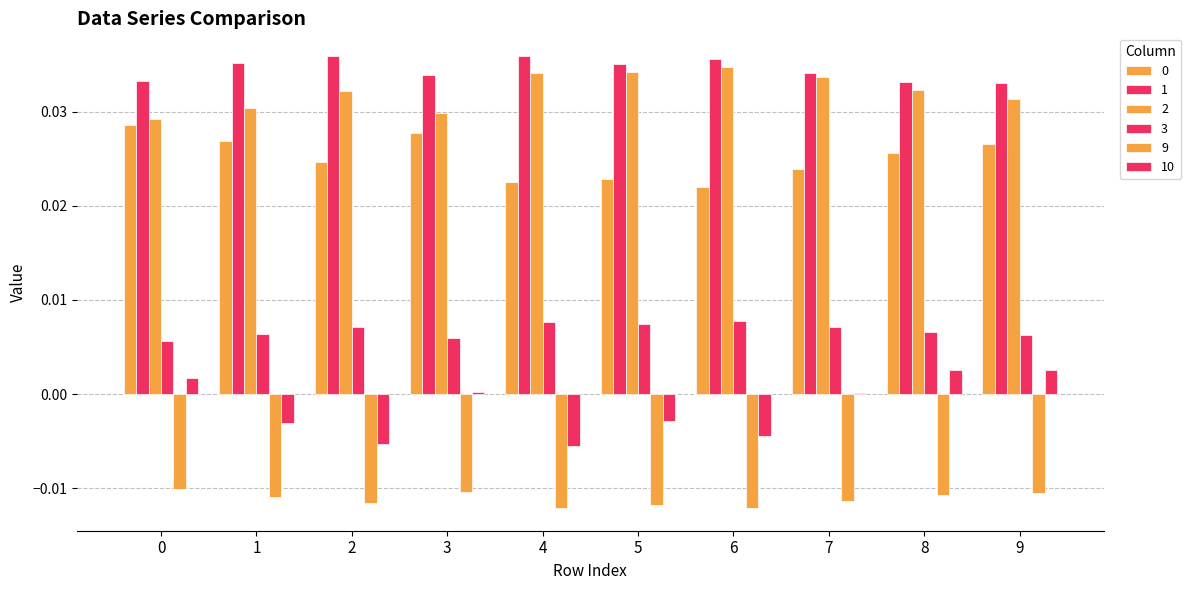

Is the value of 3 at 8 greater than the value of 10 at 0?

Yes